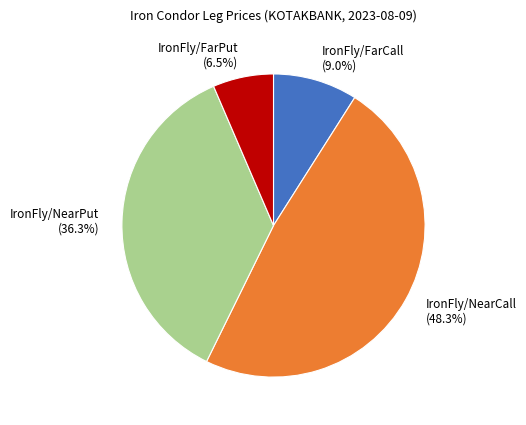

How many segments does this pie chart have?

4